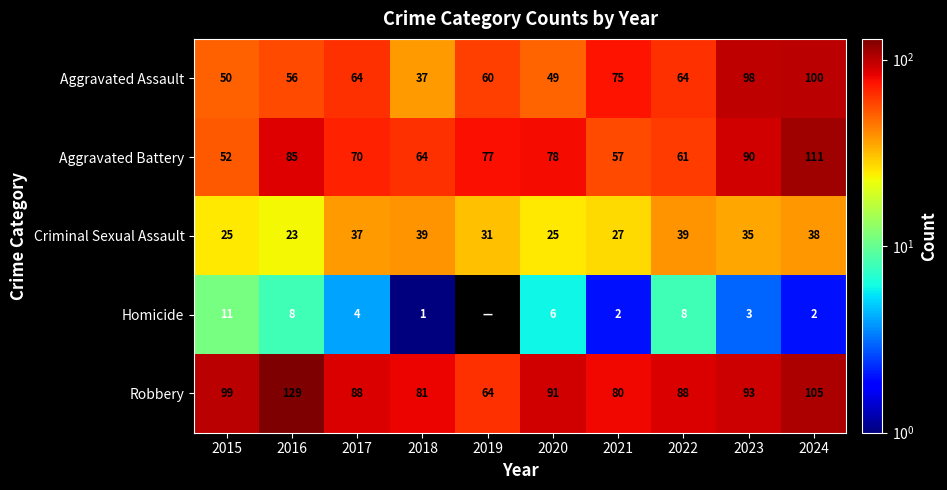

What is the average value of the Aggravated Assault series?

65